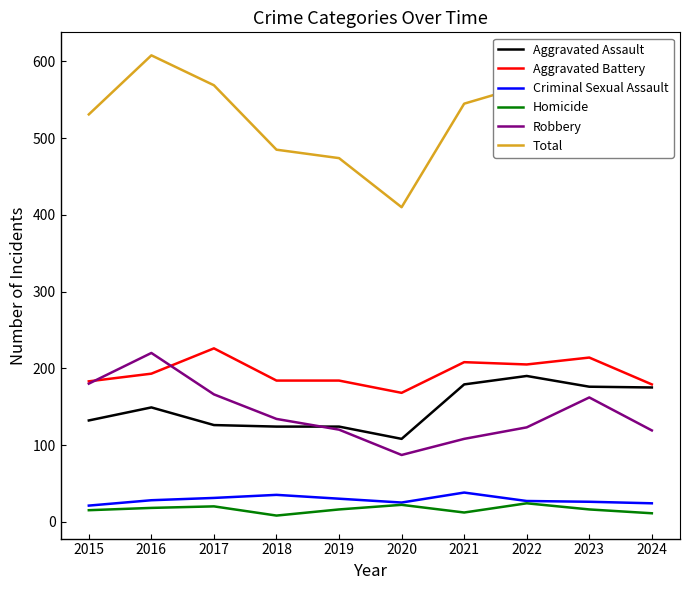

At which category does the chart reach its peak across all series?

2016